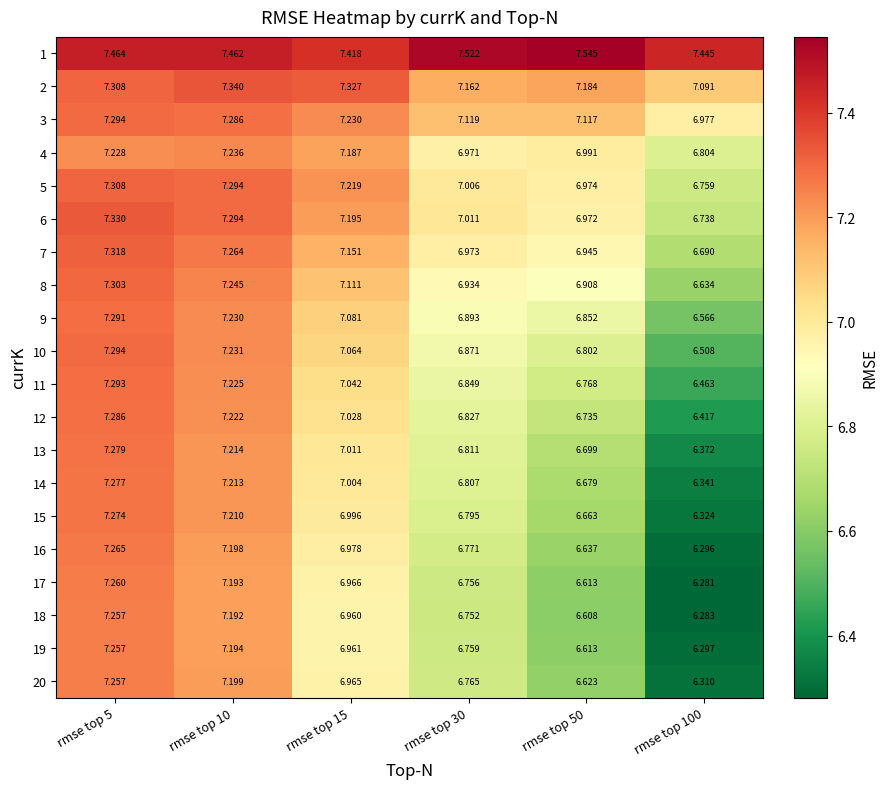

Is the value of 3 at rmse top 50 greater than the value of 6 at rmse top 15?

No